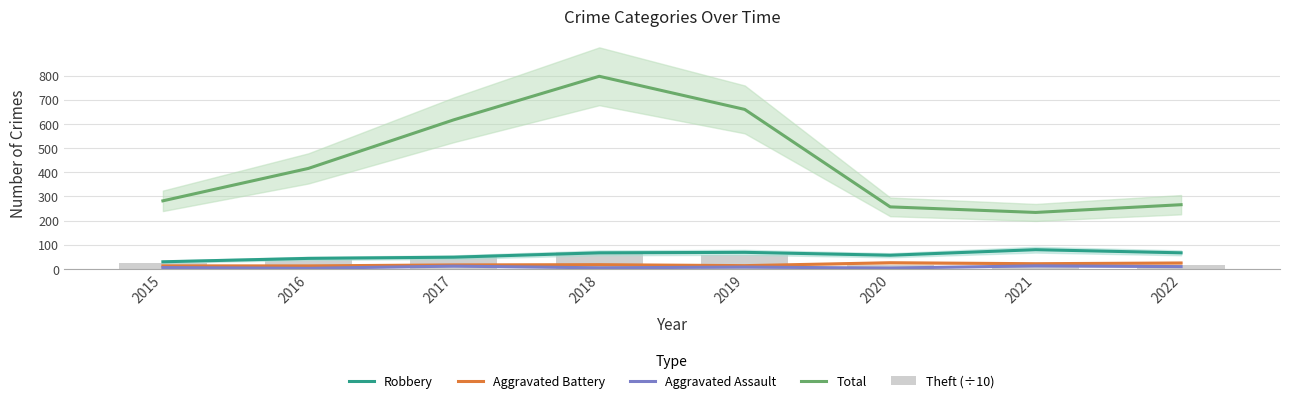

Is it true that Aggravated Assault equals 12.0 at 2017?

True